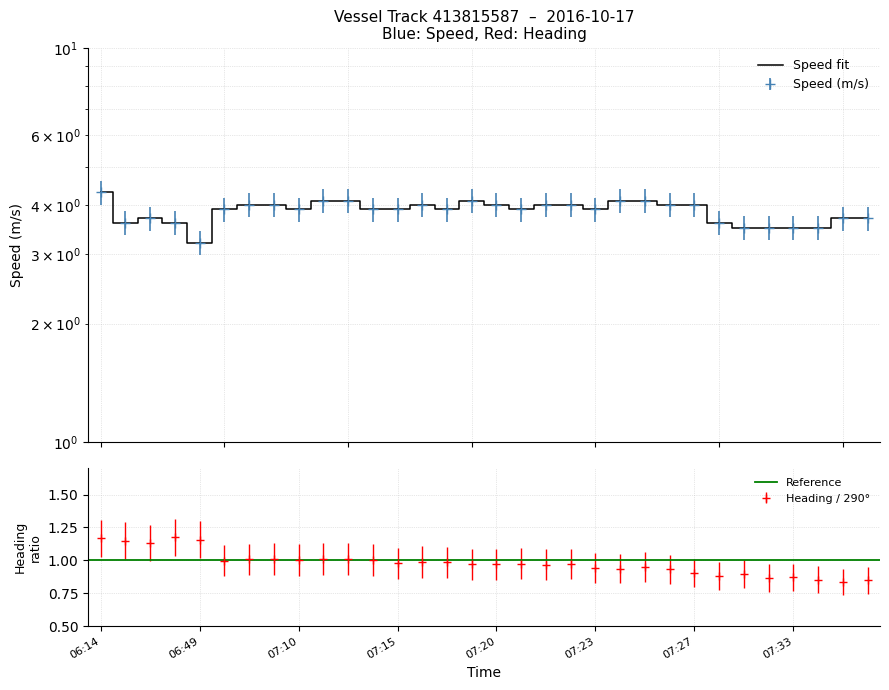

What is the sum of the Speed (m/s) values at 06:48 and 07:21?

7.6